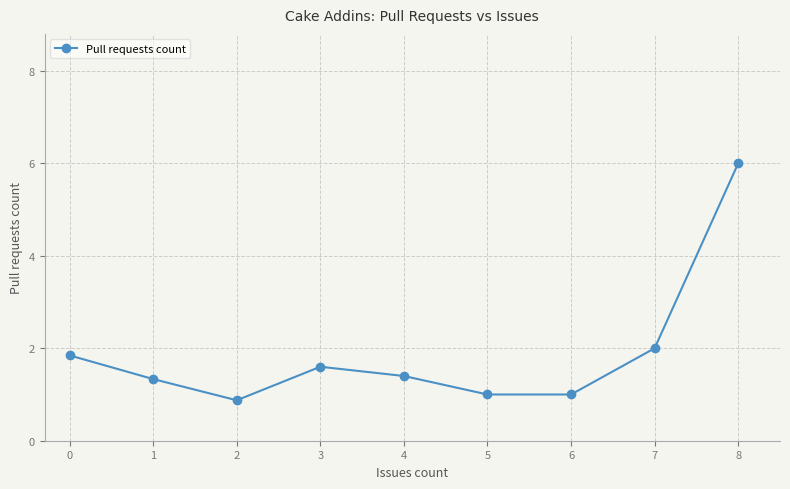

How many lines are shown in the chart?

1